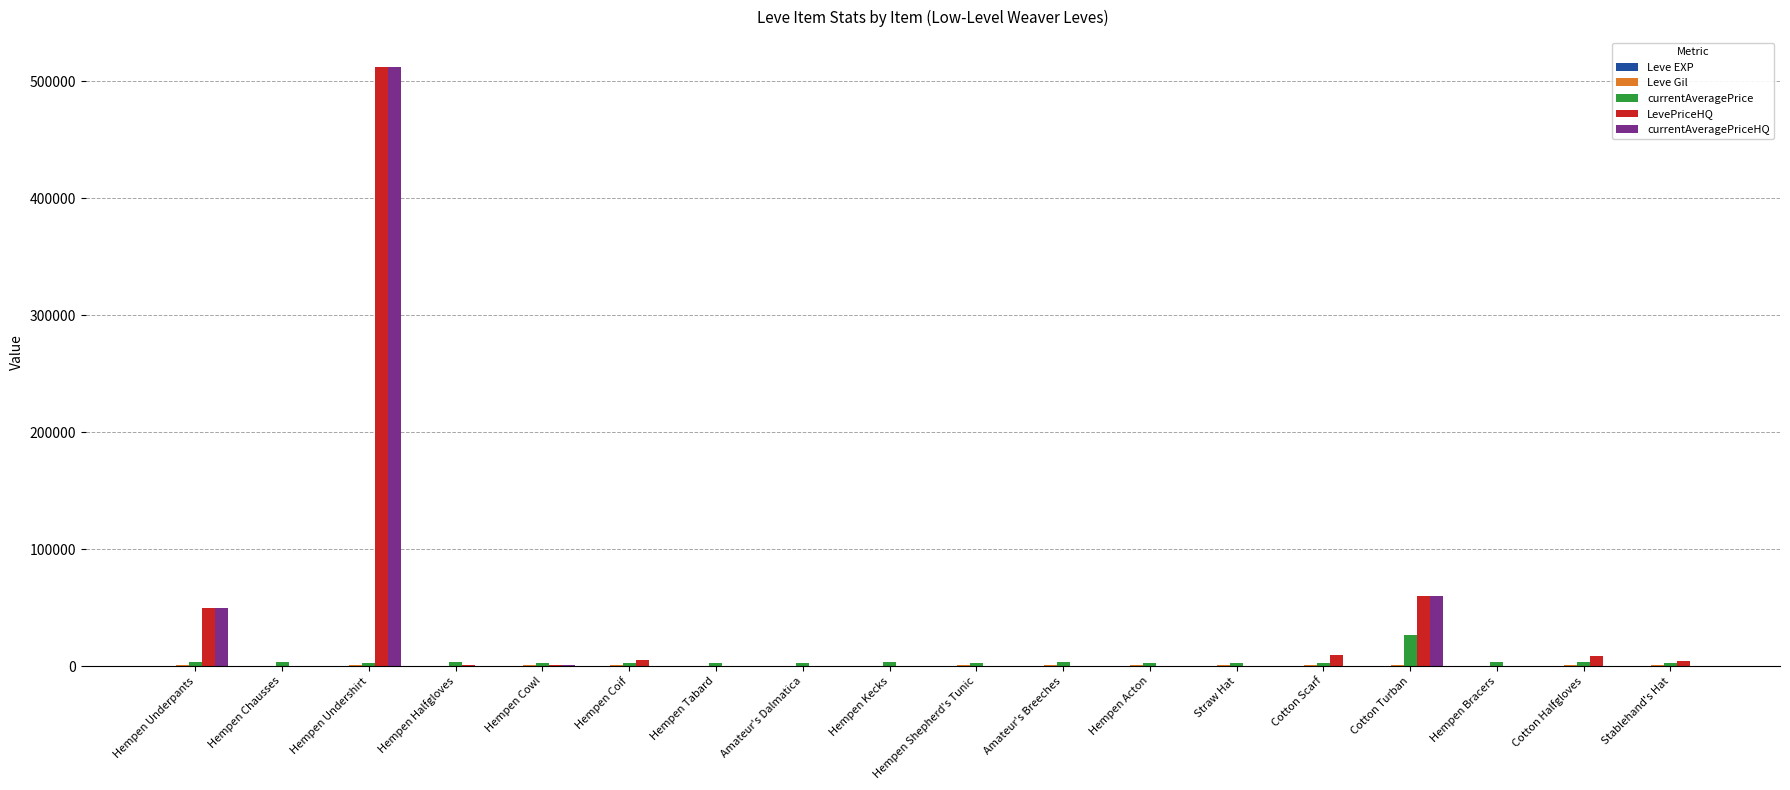

What is the sum of all LevePriceHQ values?

650746